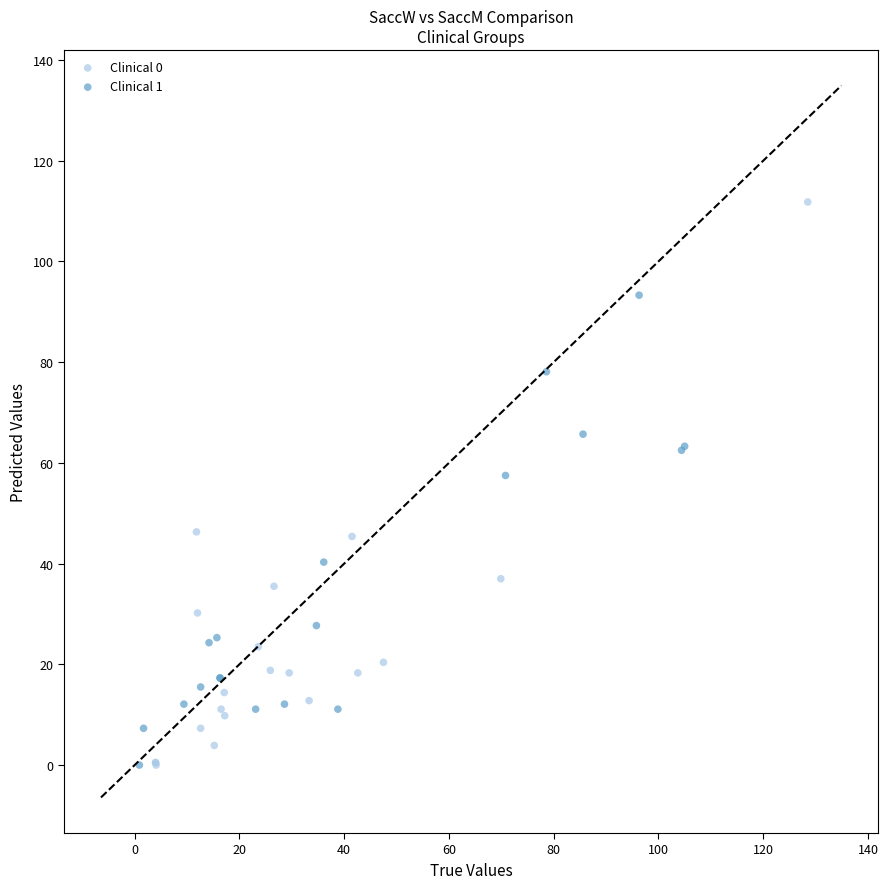

Which series contains the highest Y value?

Clinical 0